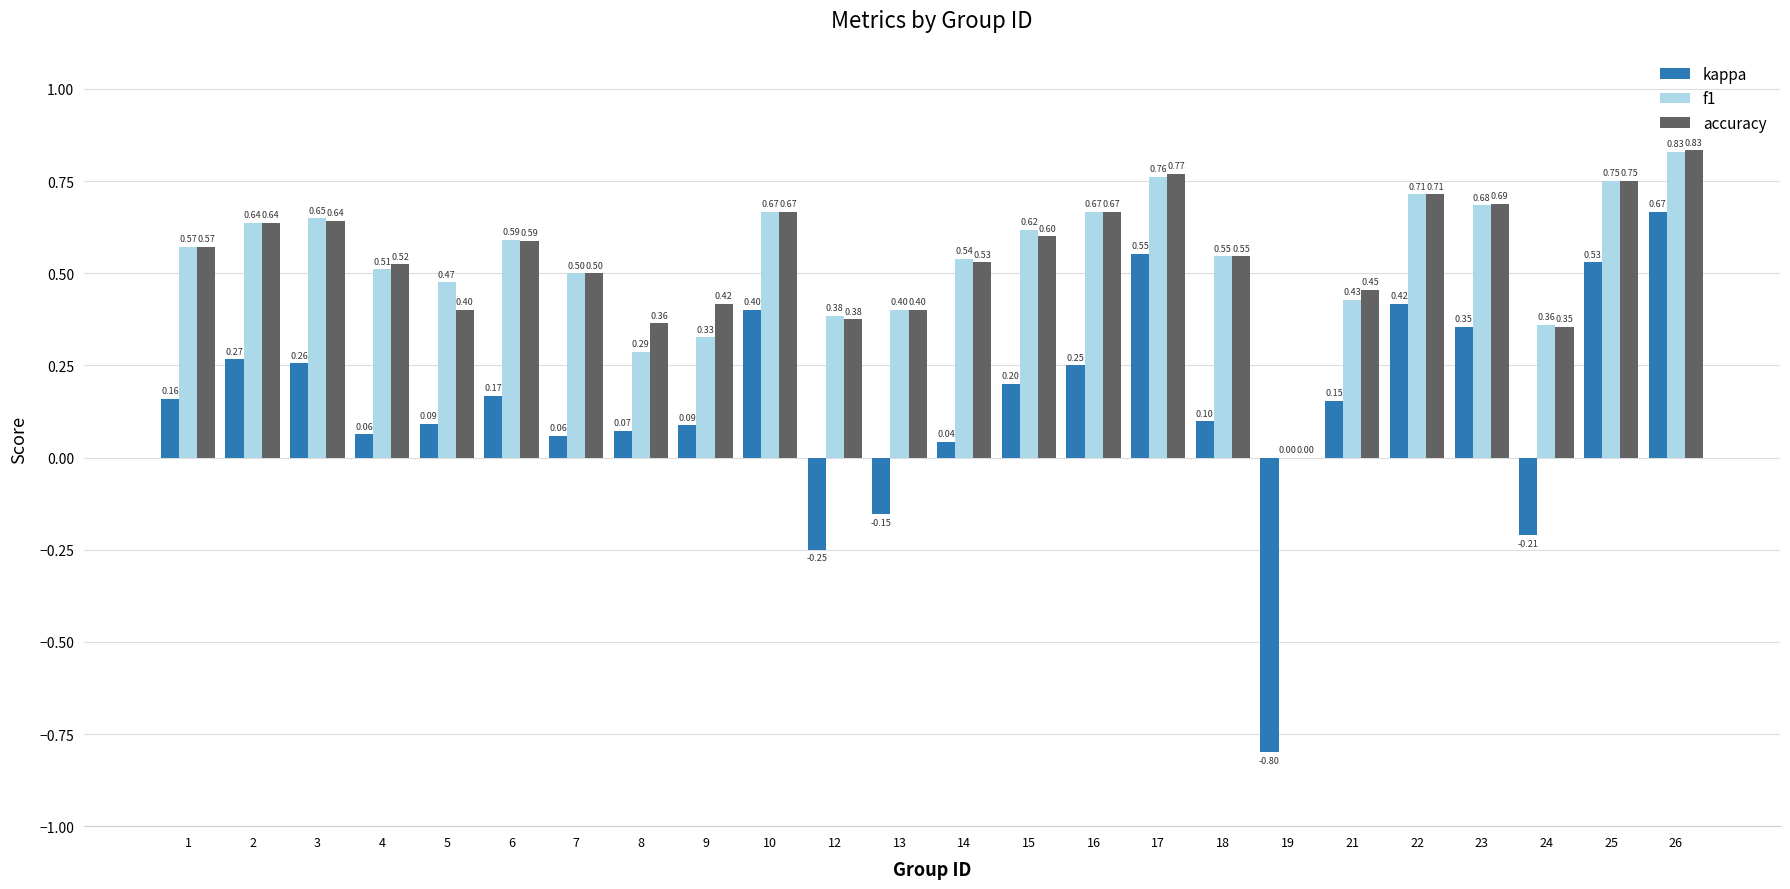

Which series changed the most between 9 and 24?

kappa